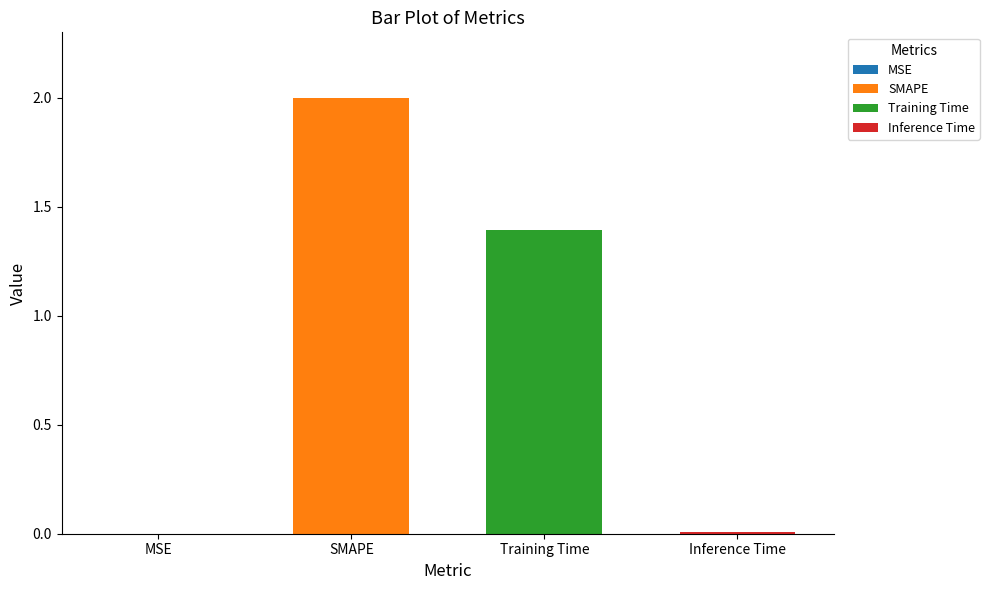

Does the chart contain stacked bars?

No